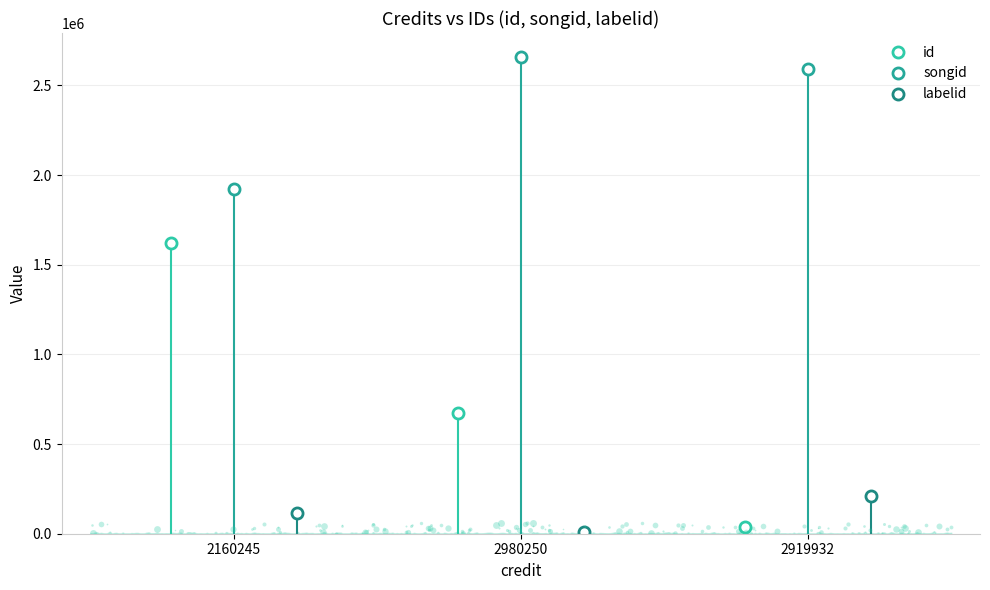

How many values in the songid series are below 2594169?

1